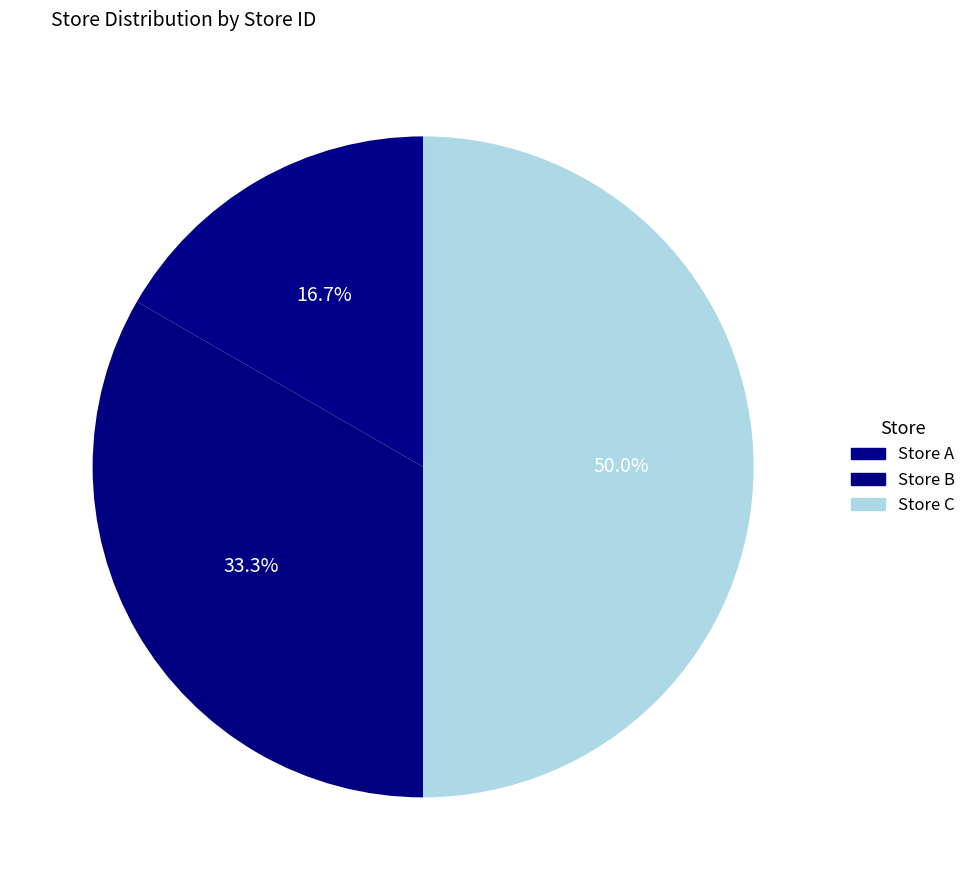

To the nearest percent, what portion does Store B represent?

33%